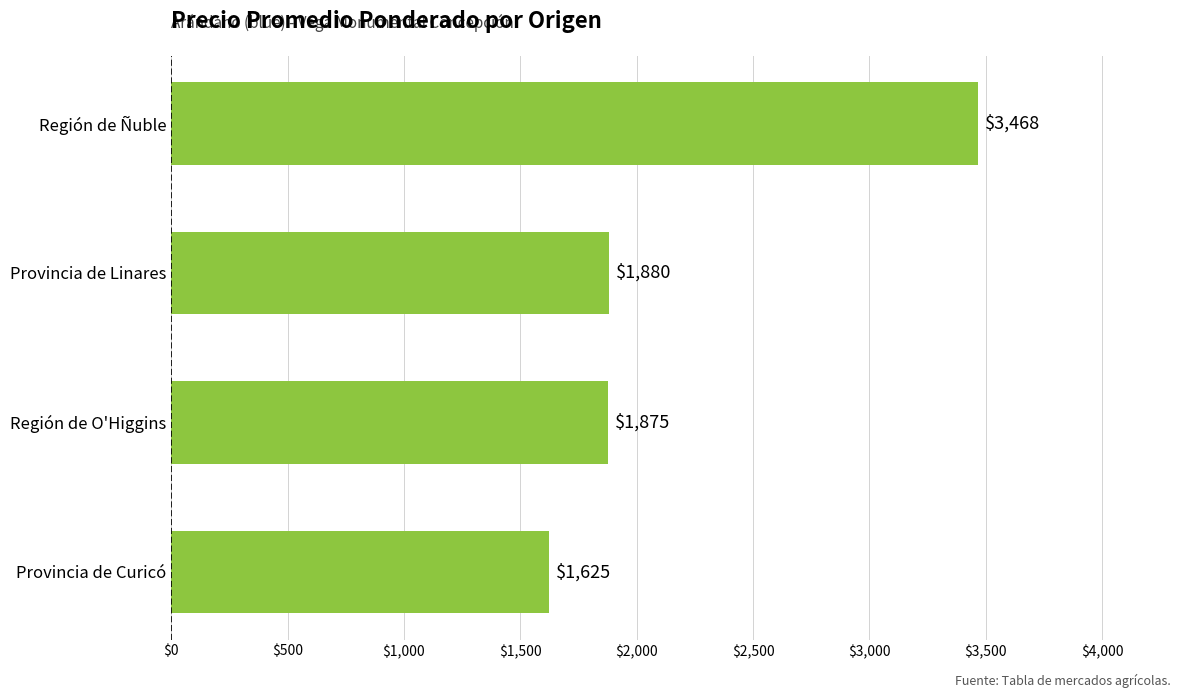

At which label is the value closest to 2546?

Provincia de Linares